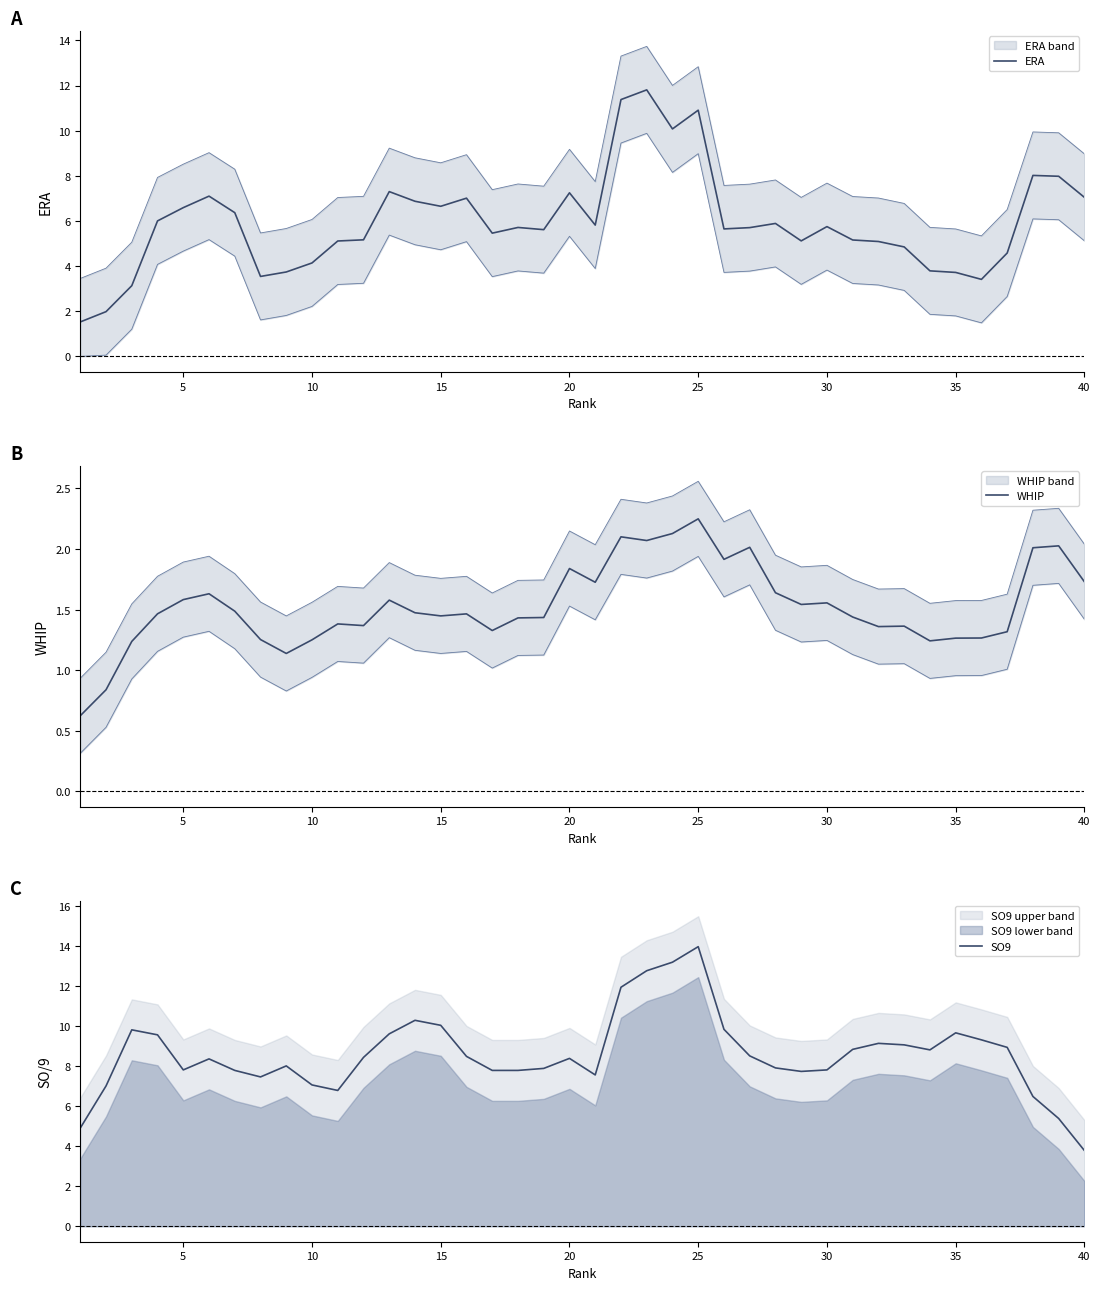

What is the sum of all WHIP values?

61.2